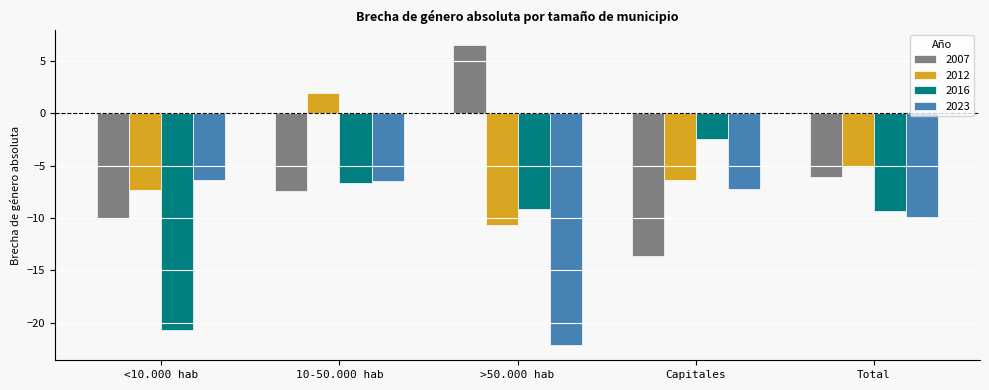

At how many categories does at least one series exceed -19?

5